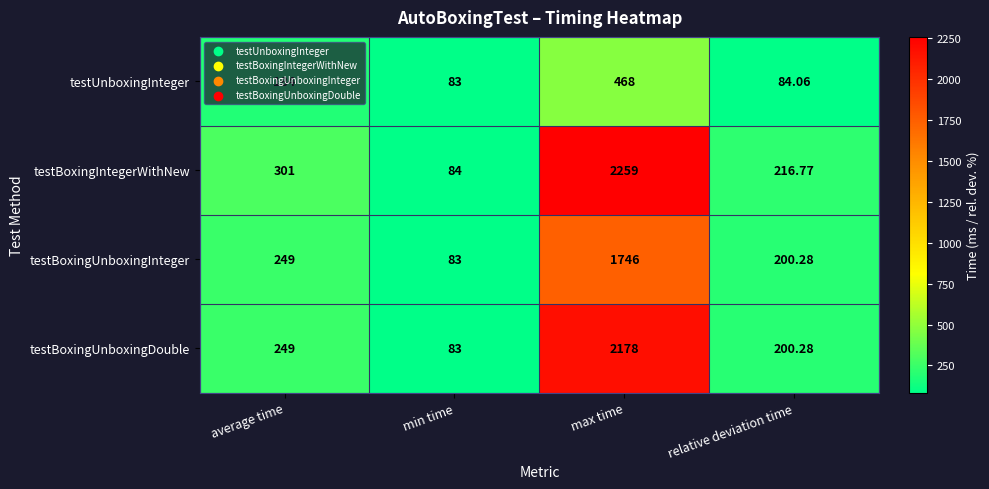

Rank the series by their maximum value, from lowest to highest.

testUnboxingInteger, testBoxingUnboxingInteger, testBoxingUnboxingDouble, testBoxingIntegerWithNew